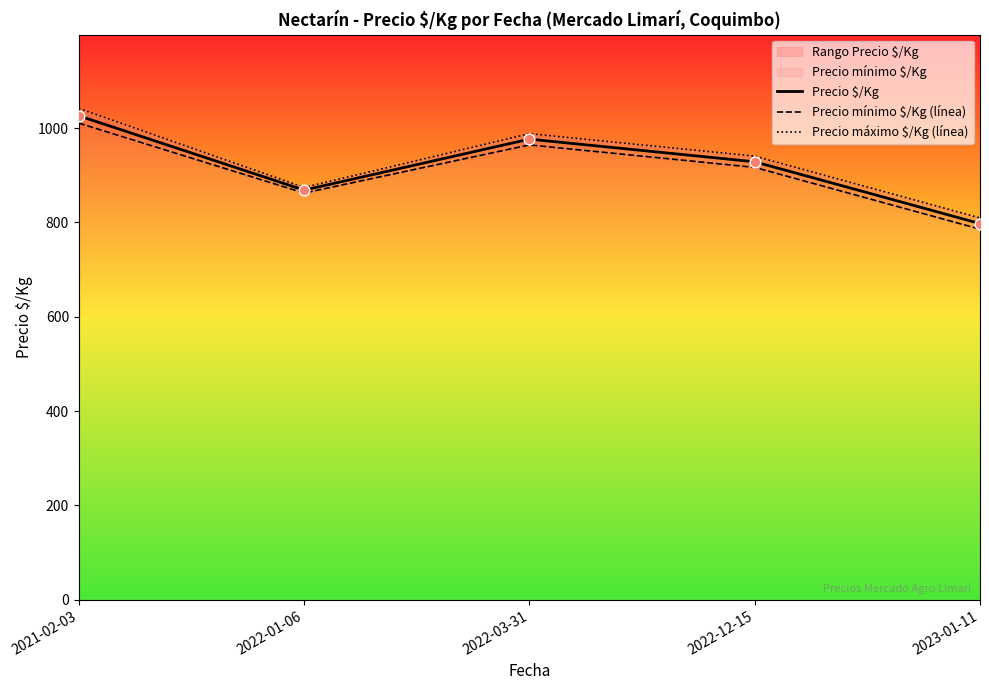

Which series has the widest spread of Y values?

Precio máximo $/Kg (línea)